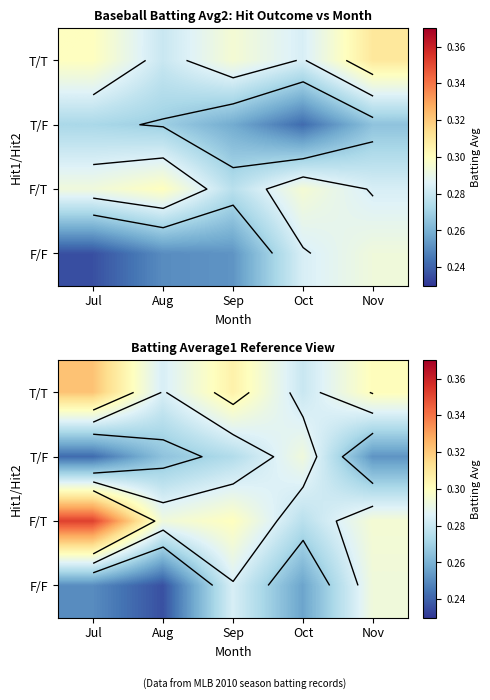

How many distinct data groups are displayed?

4